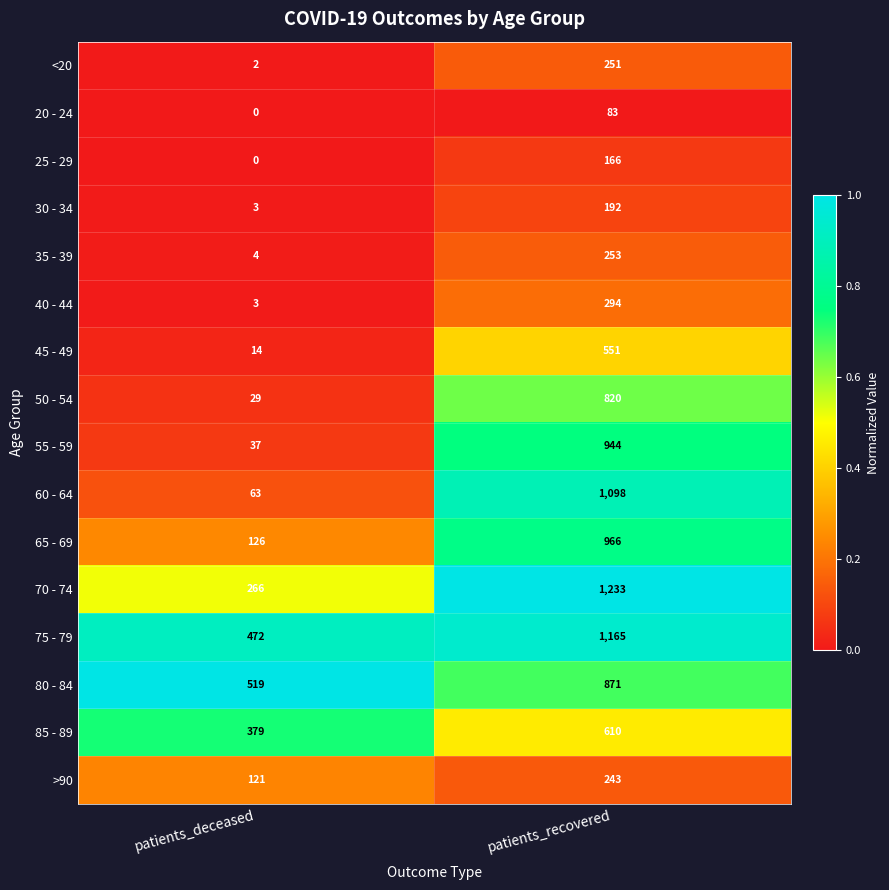

Rank the categories by 40 - 44 value from lowest to highest.

patients_deceased, patients_recovered